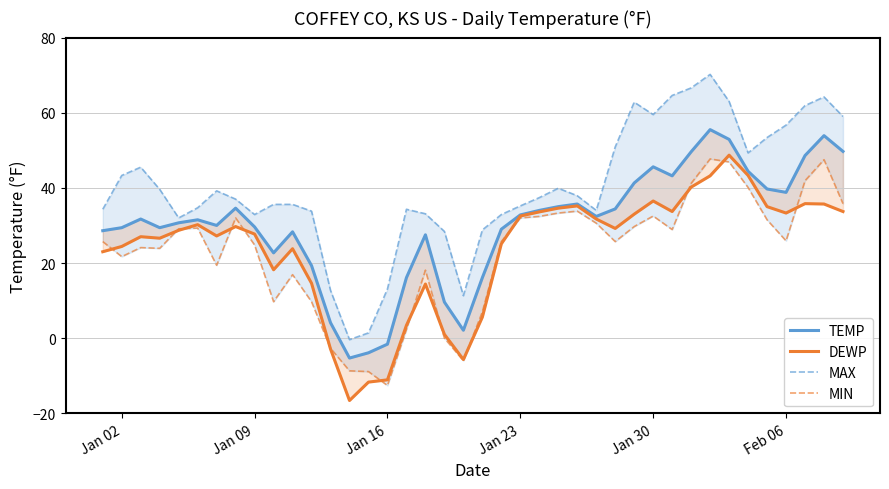

Which series has the largest total across all categories?

MAX